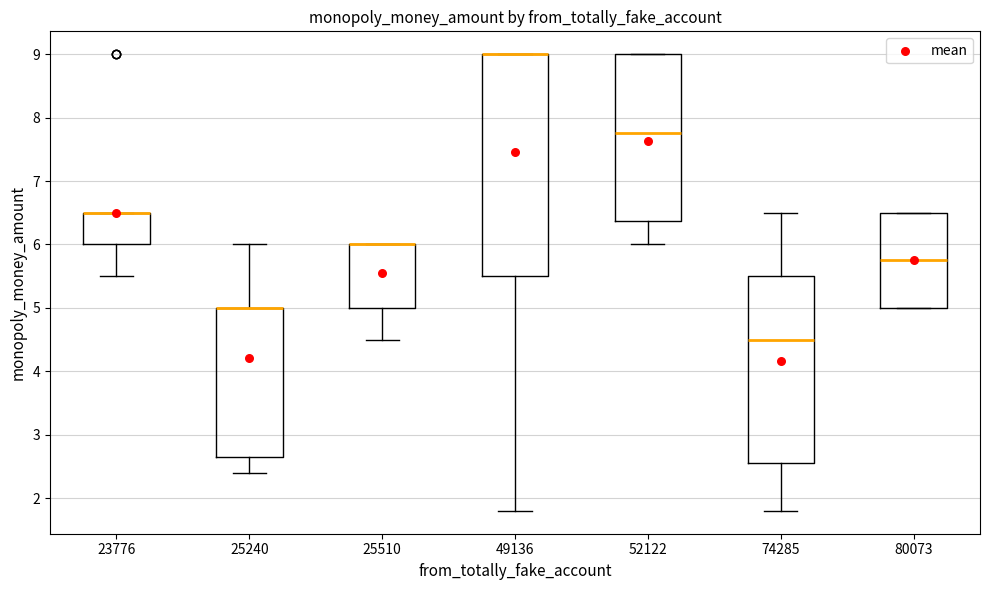

Comparing the boxes themselves (not the whiskers), which one is the tallest?

49136